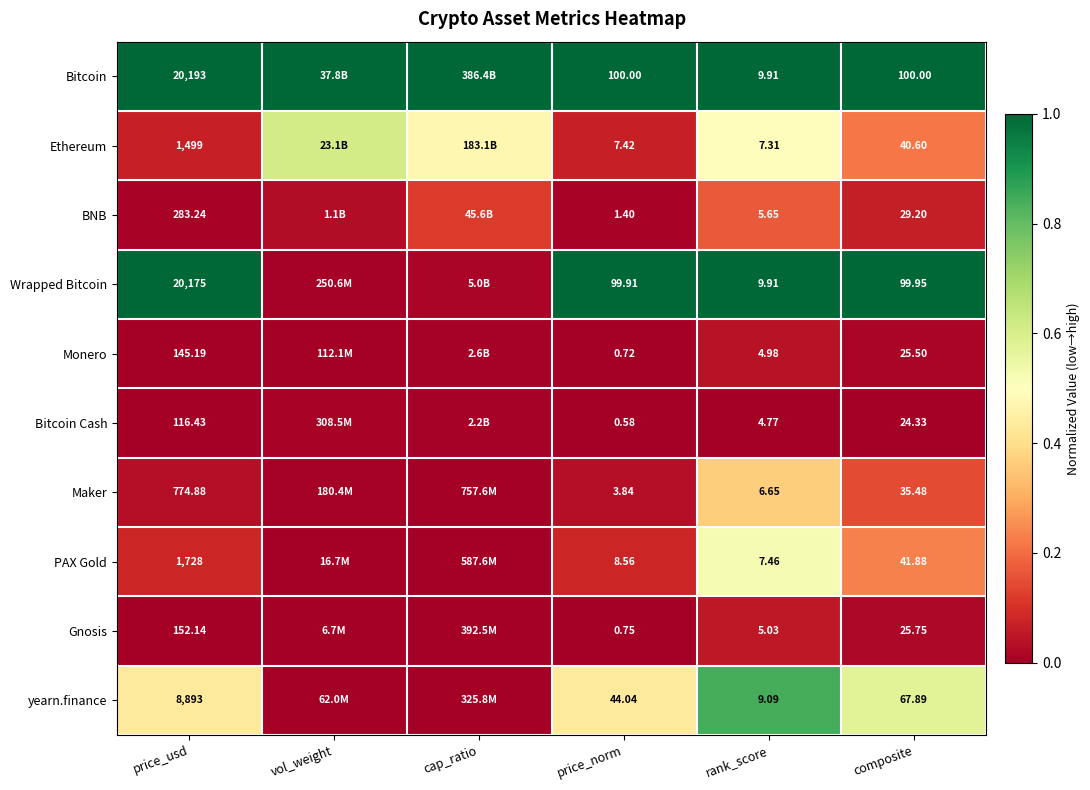

At price_norm, list the series in order from smallest to largest.

Bitcoin Cash, Monero, Gnosis, BNB, Maker, Ethereum, PAX Gold, yearn.finance, Wrapped Bitcoin, Bitcoin